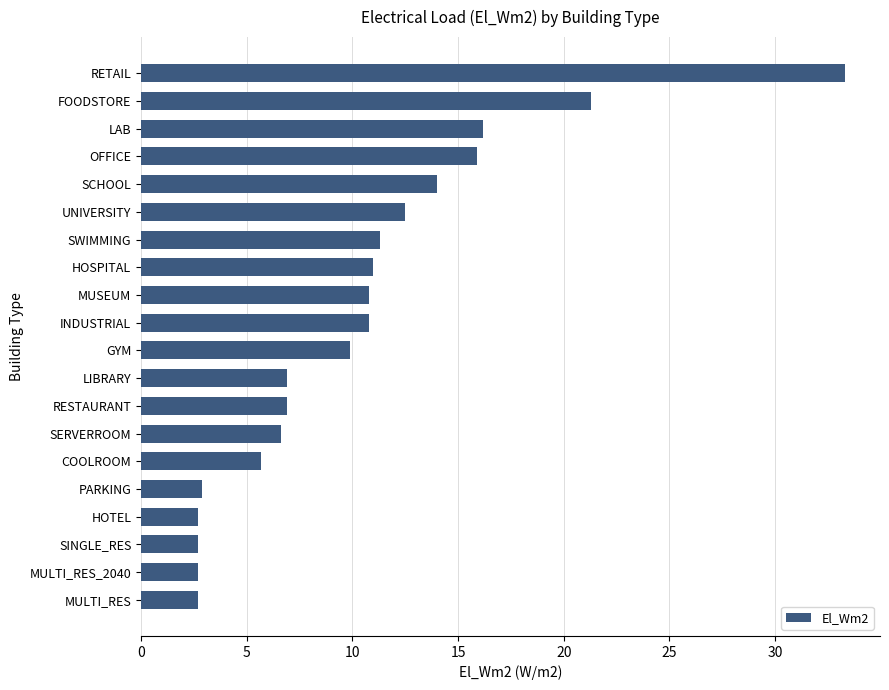

What is the change in value from OFFICE to FOODSTORE?

+5.4